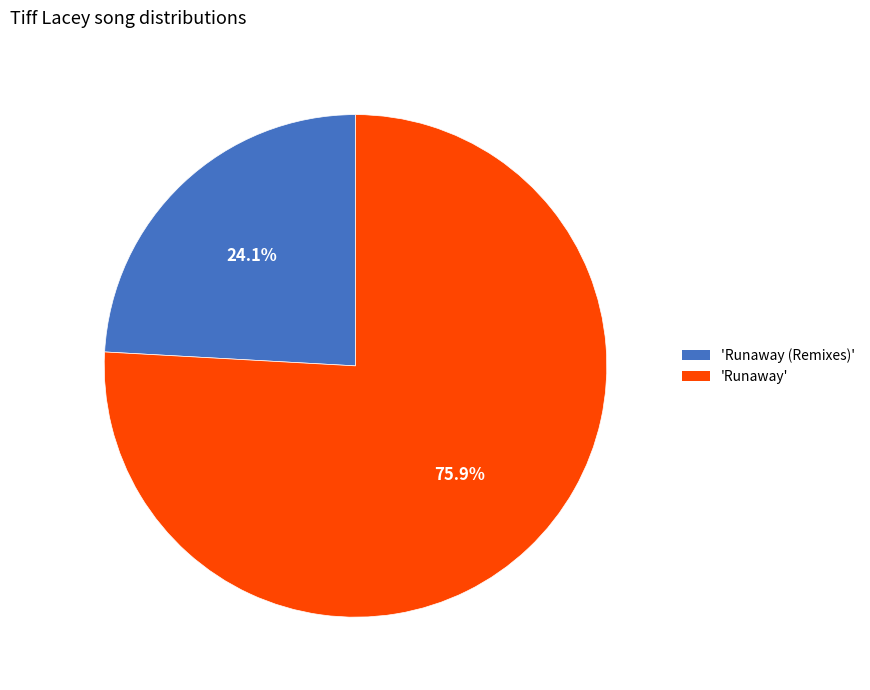

Is there any slice that represents more than half of the pie?

Yes